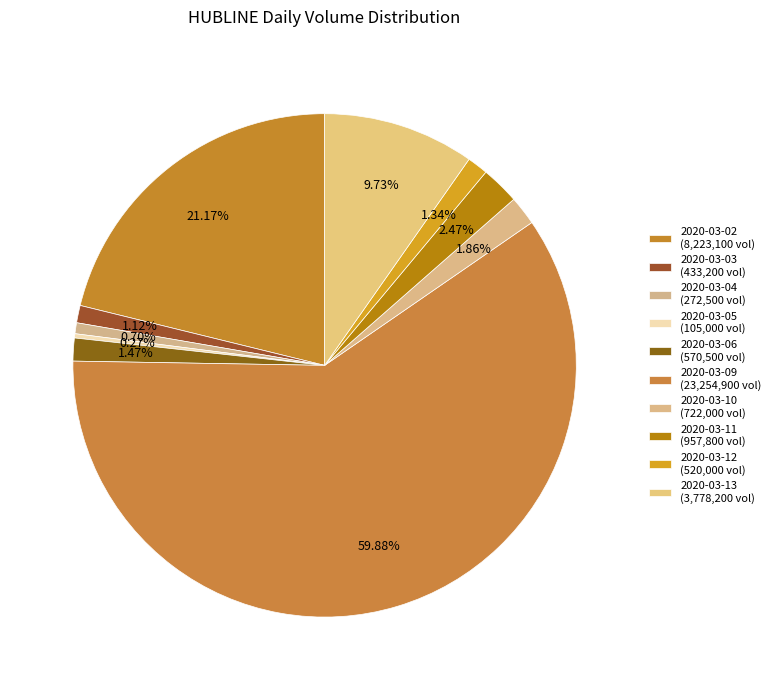

How many segments does this pie chart have?

10